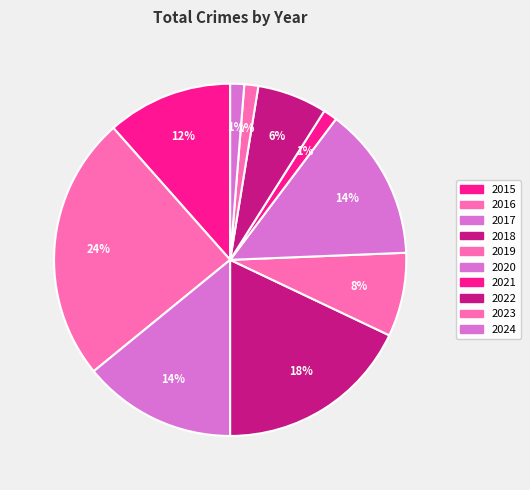

Is it true that 2019 is 8% of the pie?

True